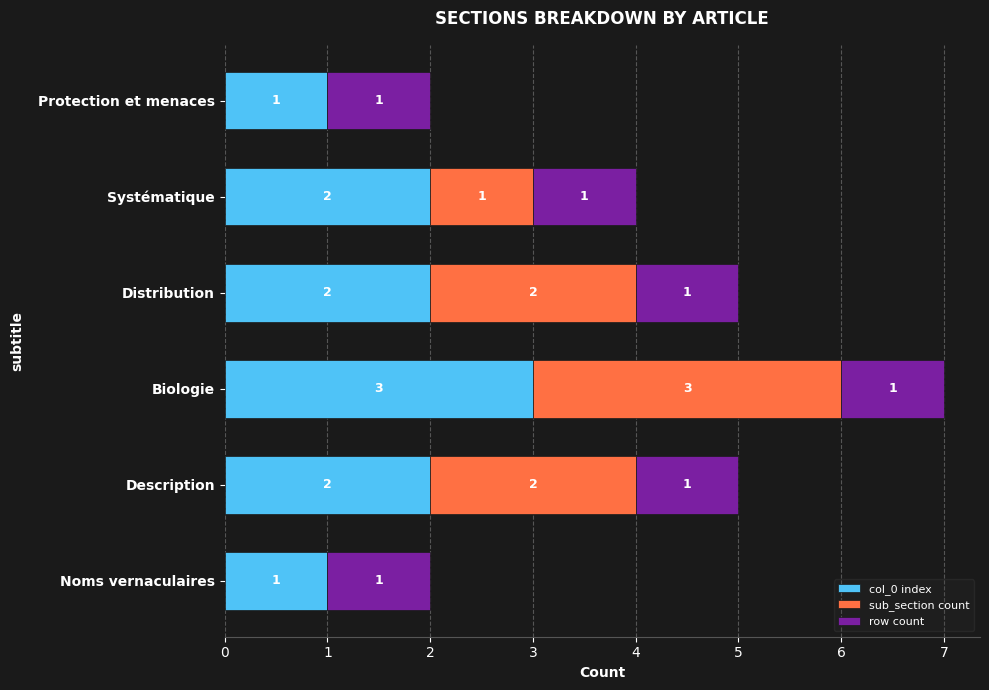

At which category is the sum across all series the highest?

Biologie